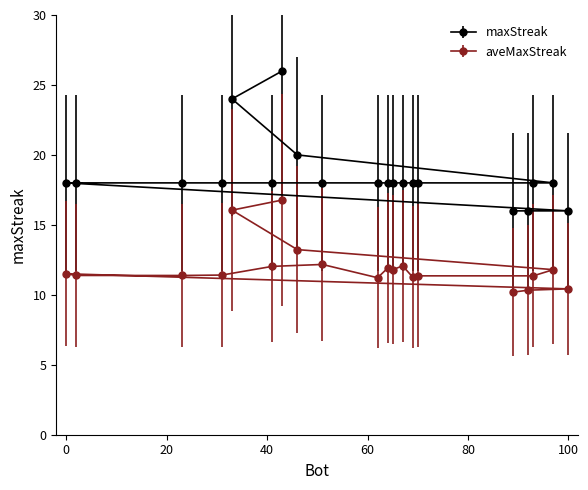

What is the total value across all series at 0?

29.5